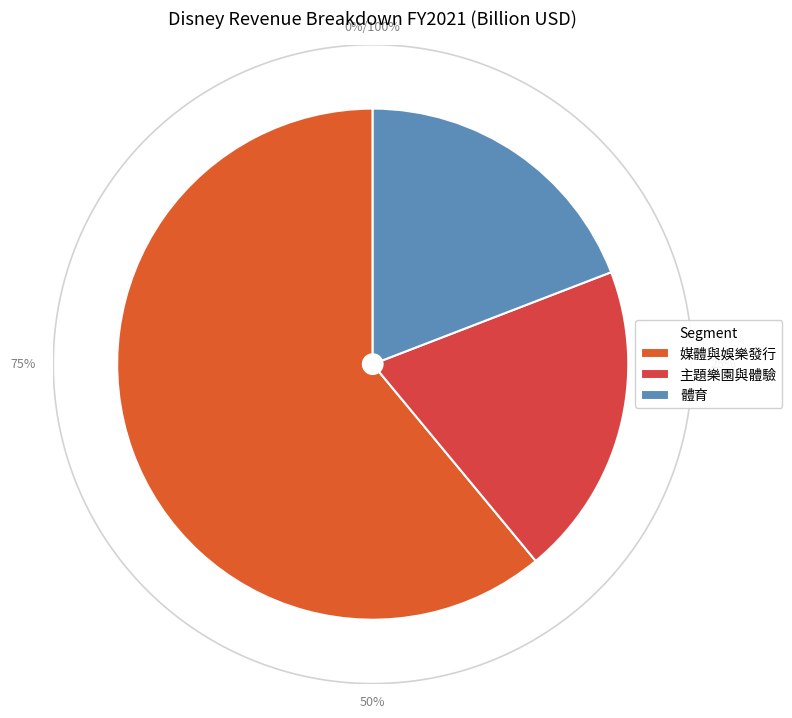

How many slices are in this pie chart?

3